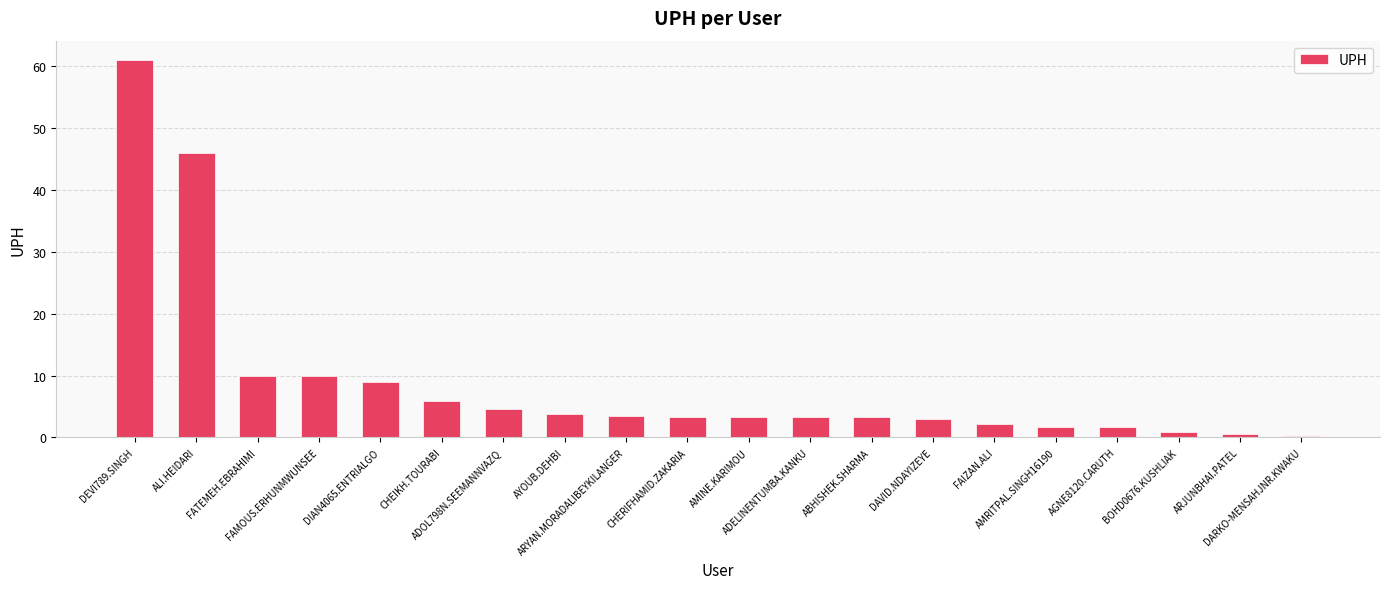

What is the label of the 19th bar from the left?

ARJUNBHAI.PATEL